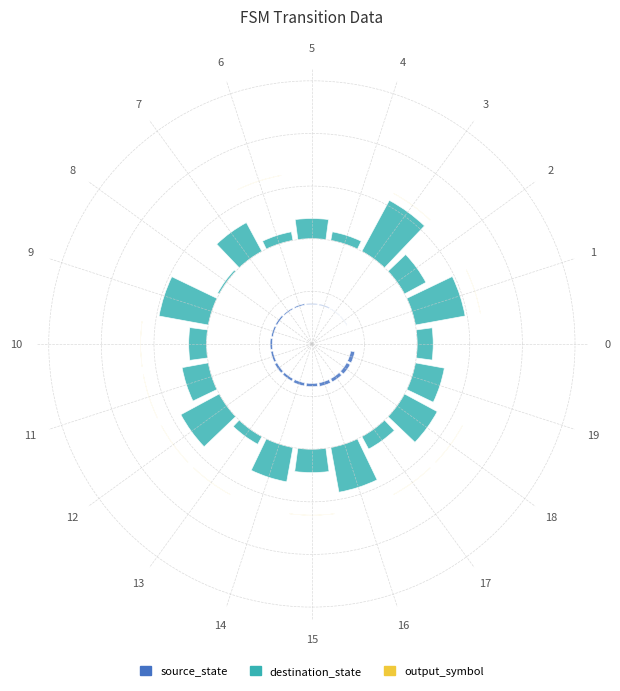

At 2, list the series in order from largest to smallest.

destination_state, source_state, output_symbol